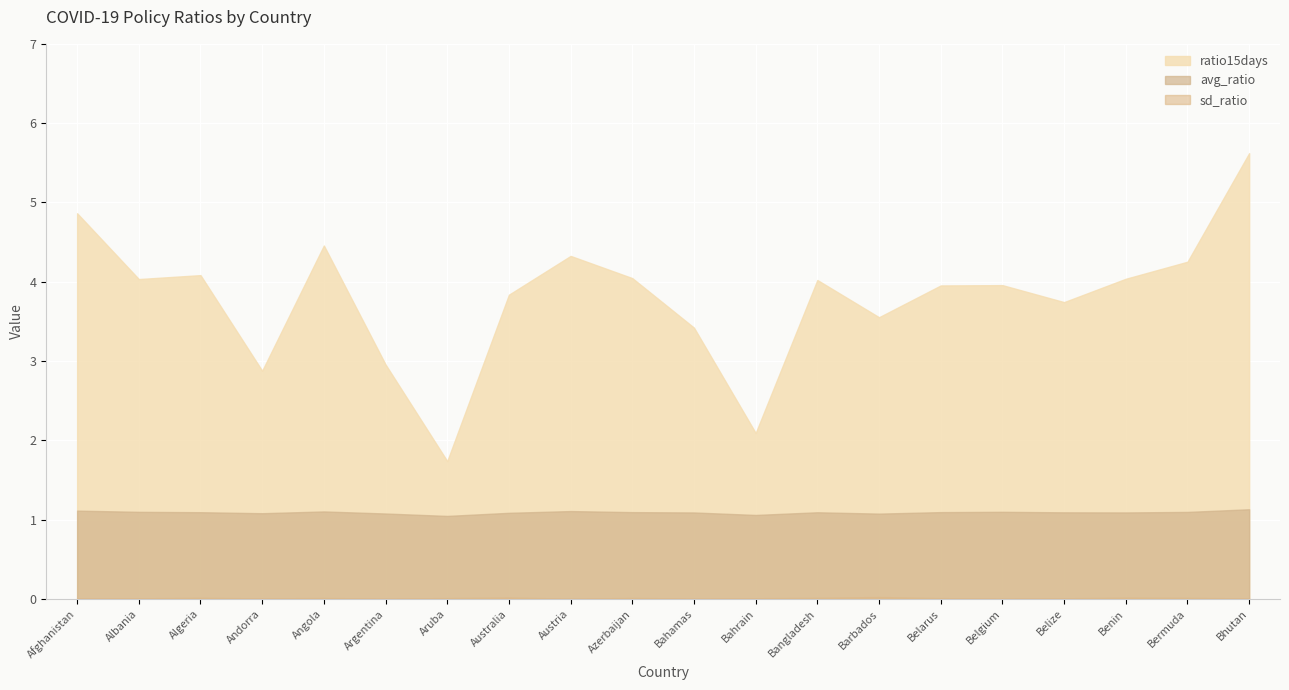

At which label is ratio15days closest to 3?

Argentina